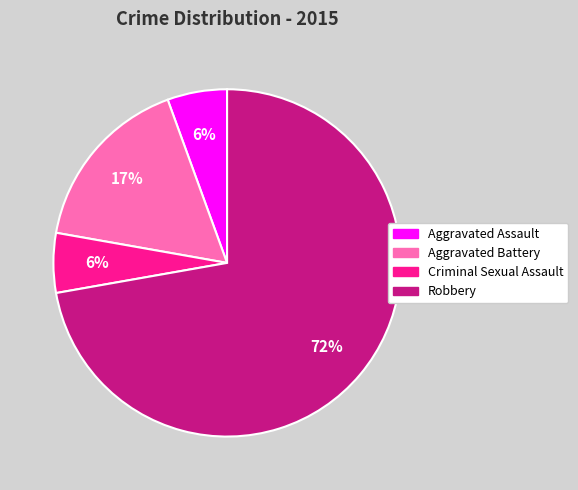

Does Aggravated Battery account for over 50% of the chart?

No